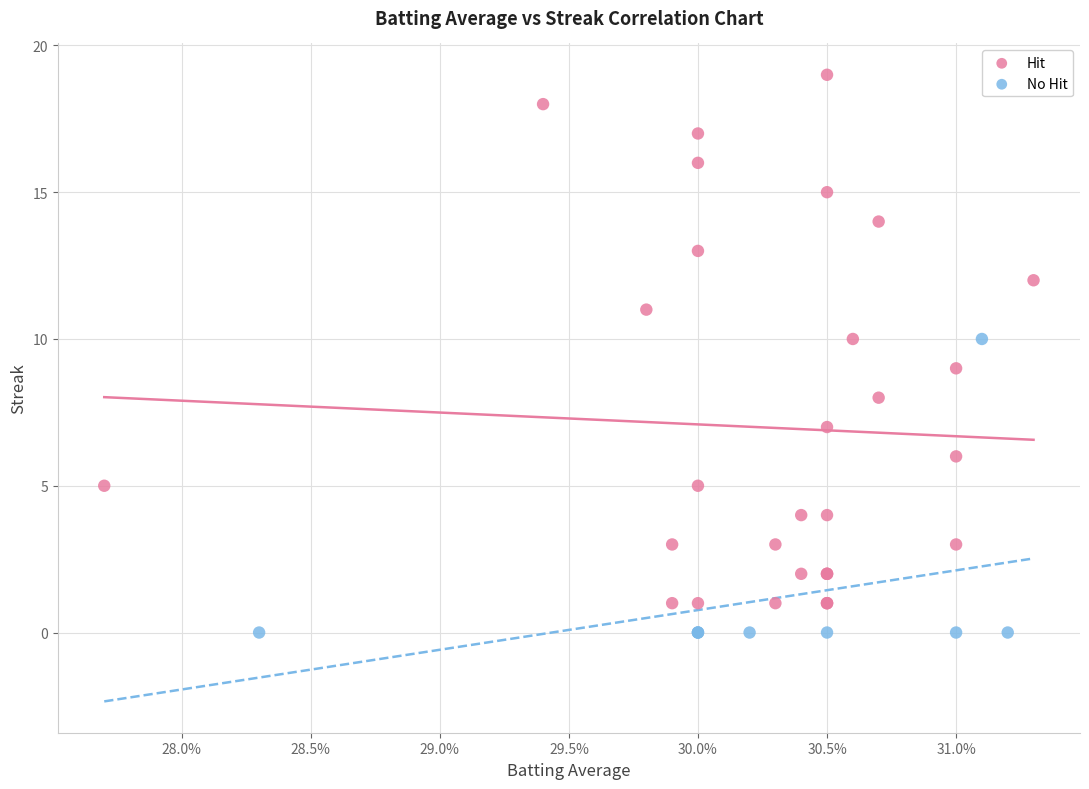

Which series reaches the maximum Y coordinate?

Hit